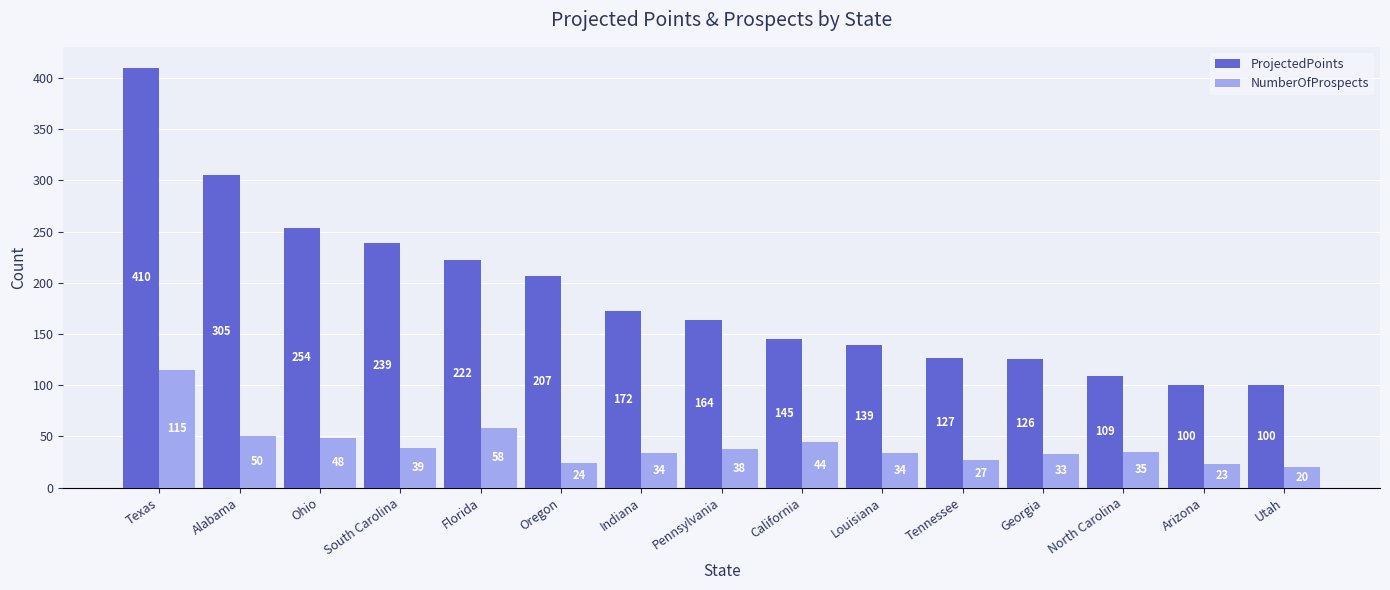

Which category has the highest value across all series?

Texas